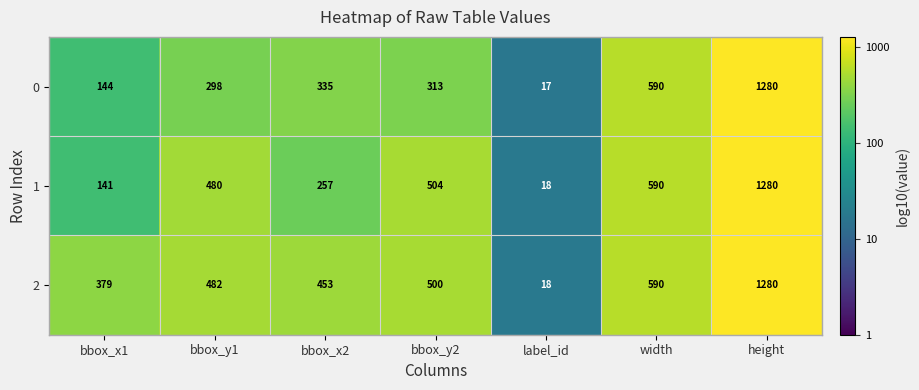

What is the total value across all series at bbox_x1?

664